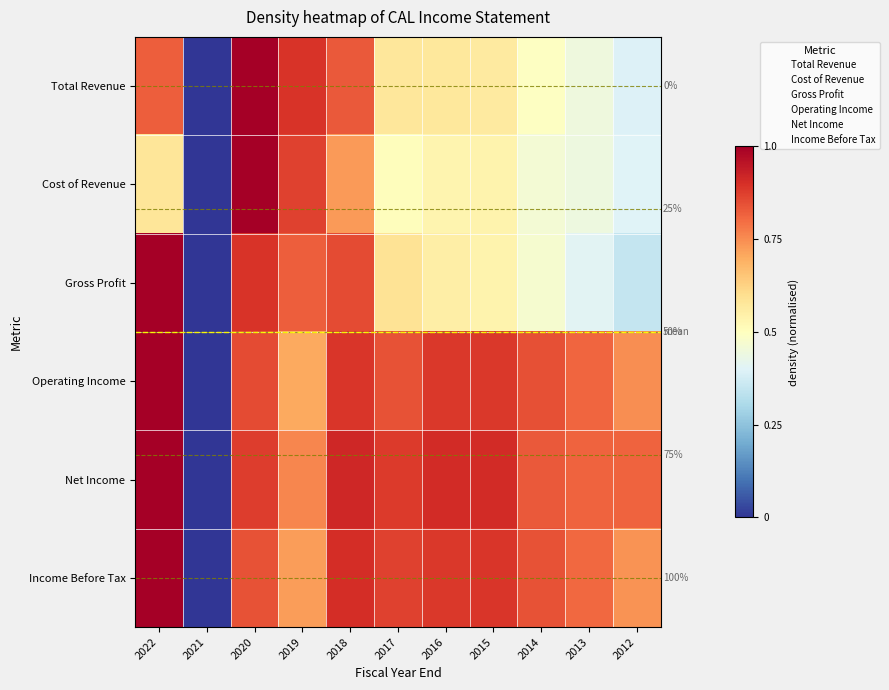

Which category has the lowest value in the Income Before Tax series?

2021